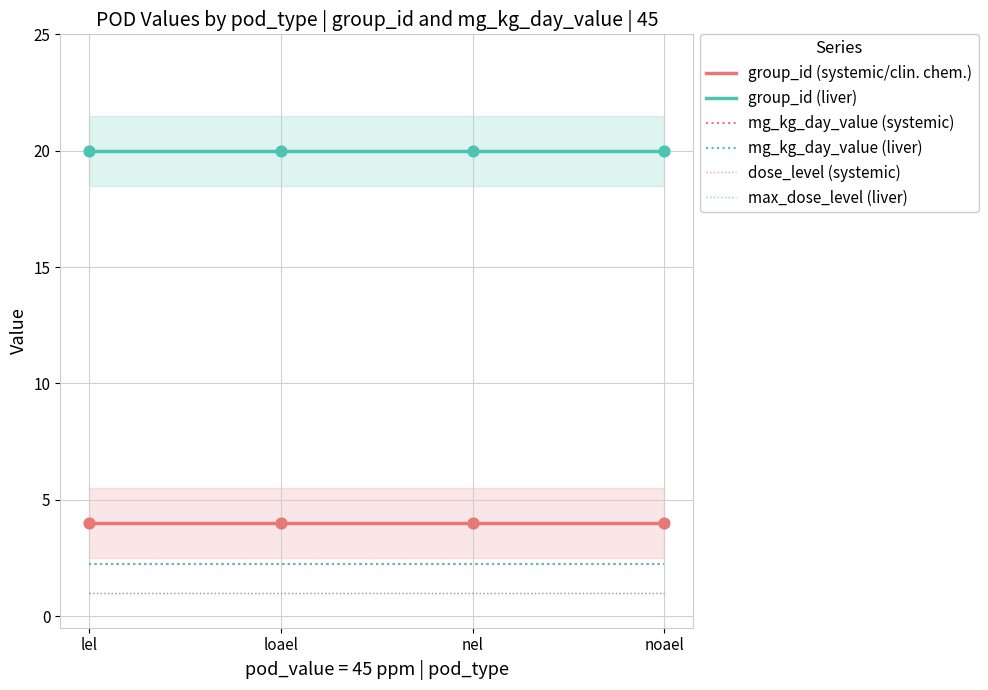

Which series has the largest Y range (max minus min)?

group_id (systemic/clin. chem.)